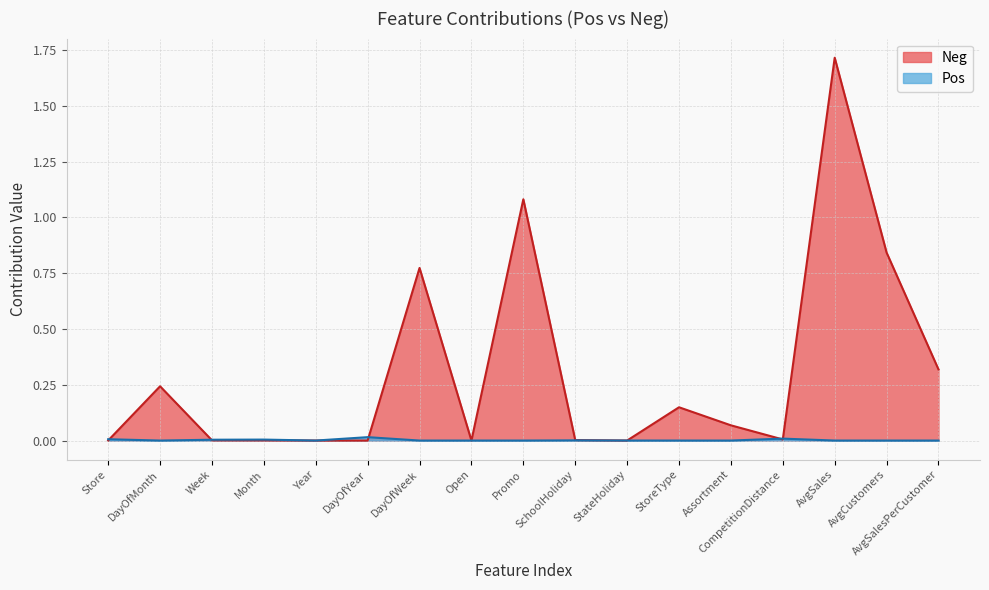

In Neg, how many points are higher than both neighbors (excluding endpoints)?

5